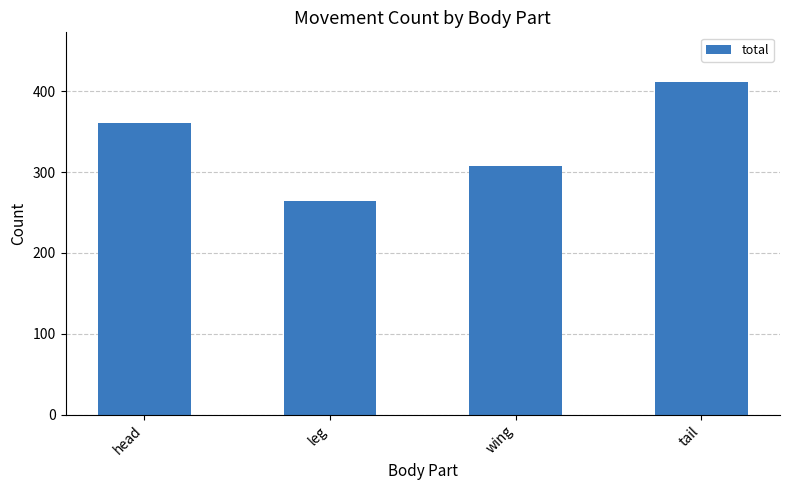

What is the difference between the maximum and minimum values?

147